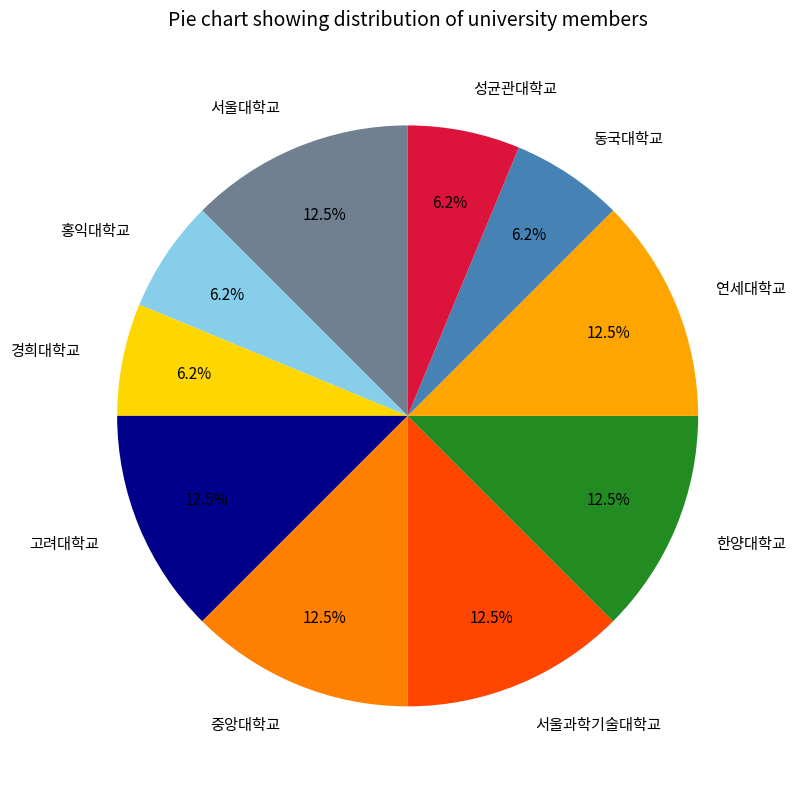

Is the sum of 연세대학교 and 고려대학교 greater than half?

No